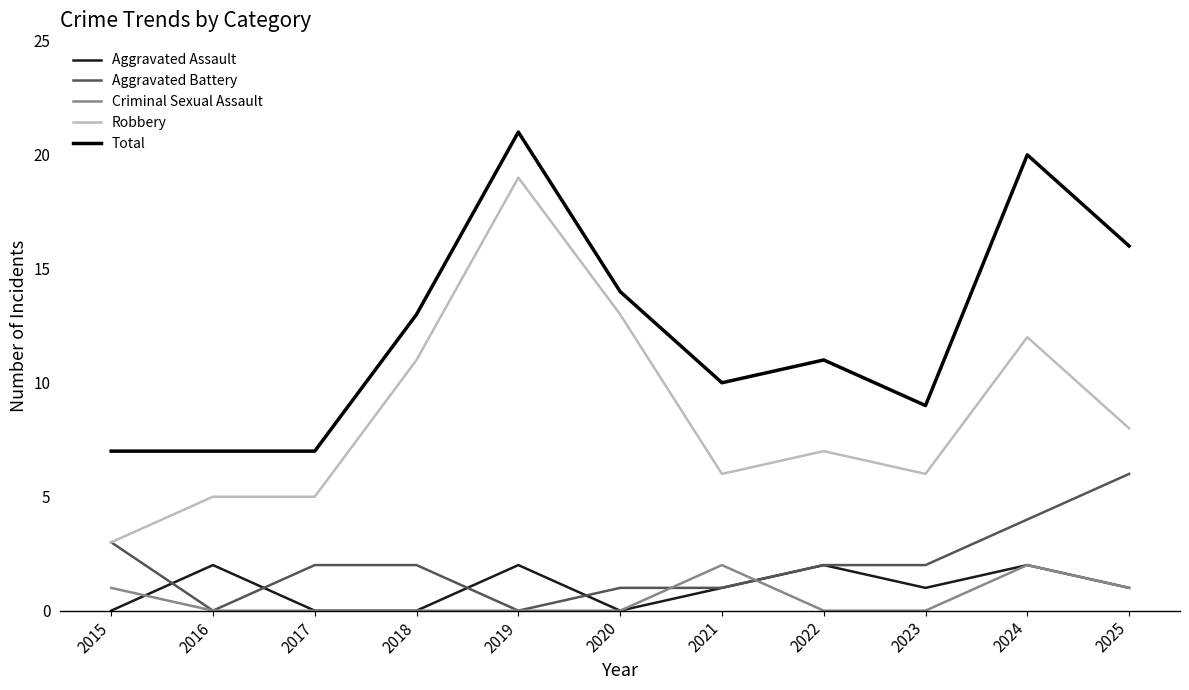

At which category is the sum across all series the highest?

2019